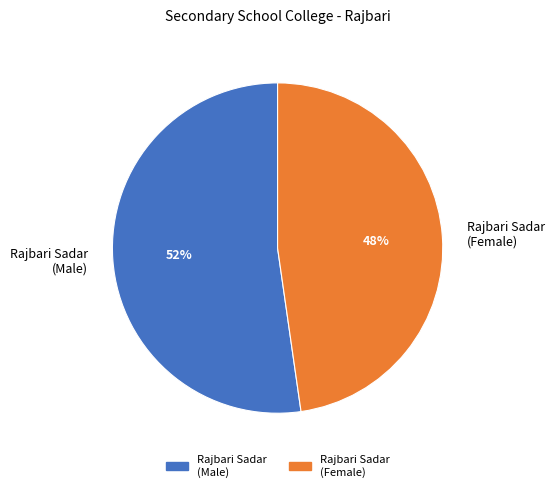

Count the number of slices in the pie.

2